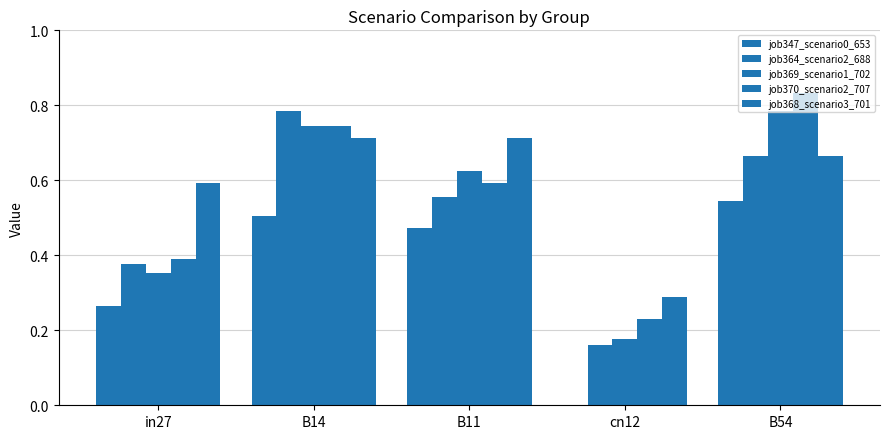

At B11, list the series in order from largest to smallest.

job368_scenario3_701, job369_scenario1_702, job370_scenario2_707, job364_scenario2_688, job347_scenario0_653